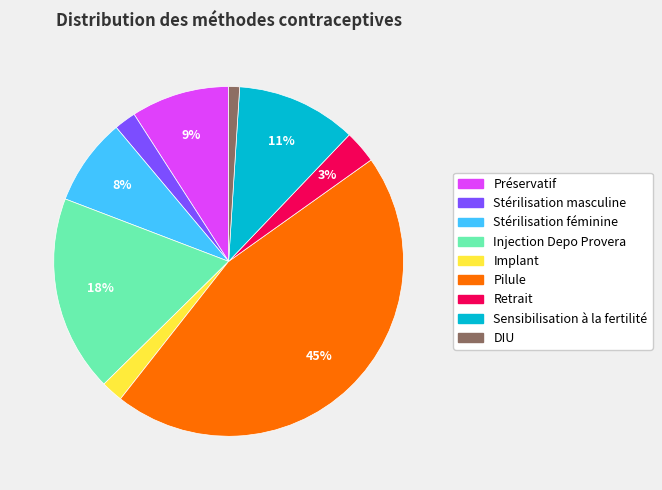

Which category has the biggest portion of the pie?

Pilule